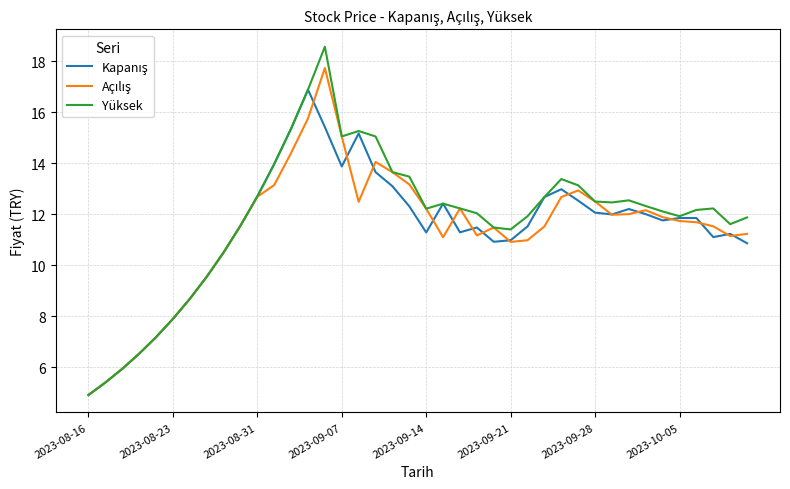

Which series has the largest range (max minus min)?

Yüksek